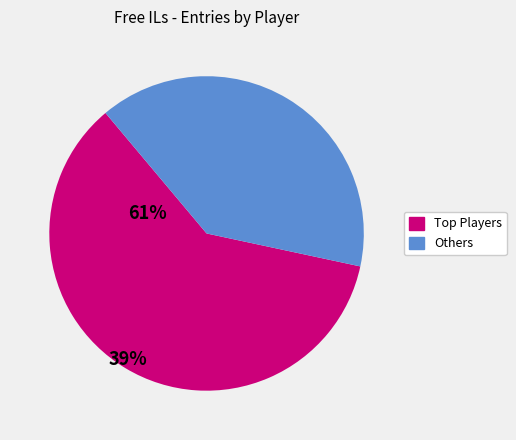

Is there a majority slice in this chart?

Yes